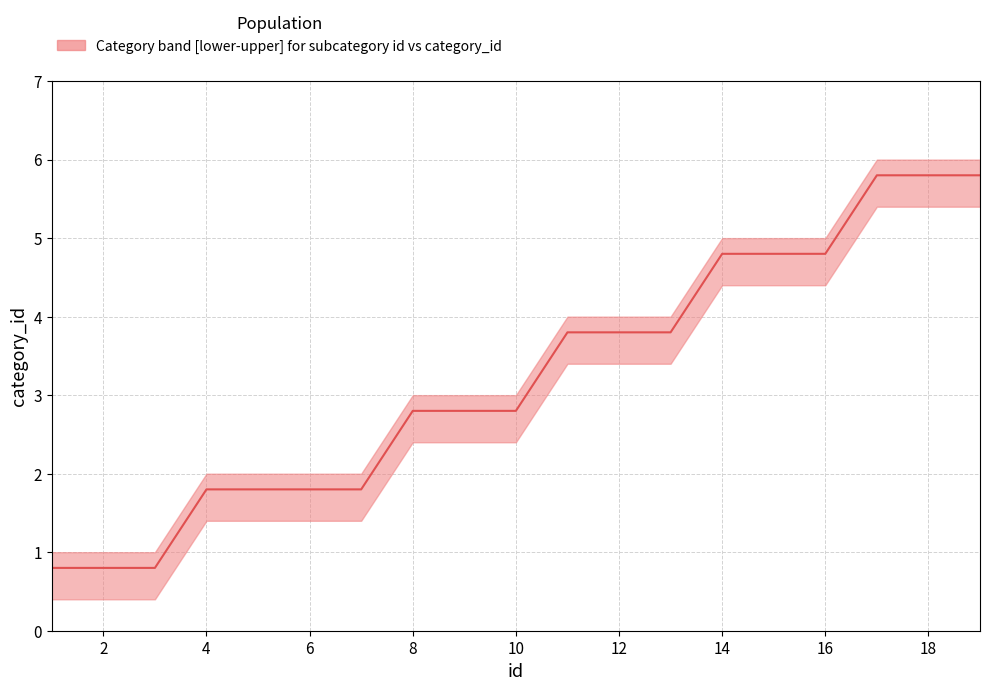

Which series has the largest total across all categories?

upper